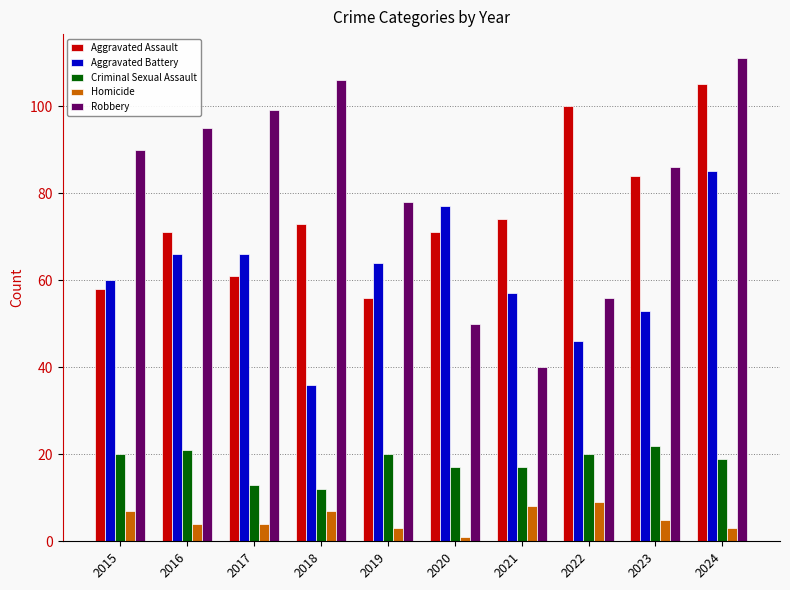

Does the chart contain any negative values?

No